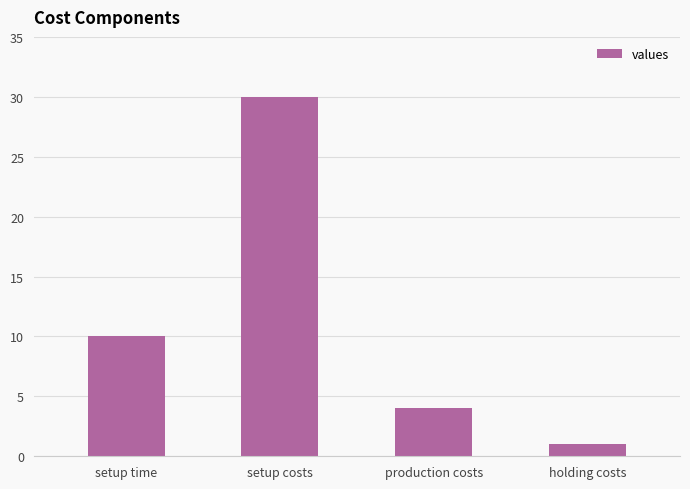

What position from the left is production costs?

3